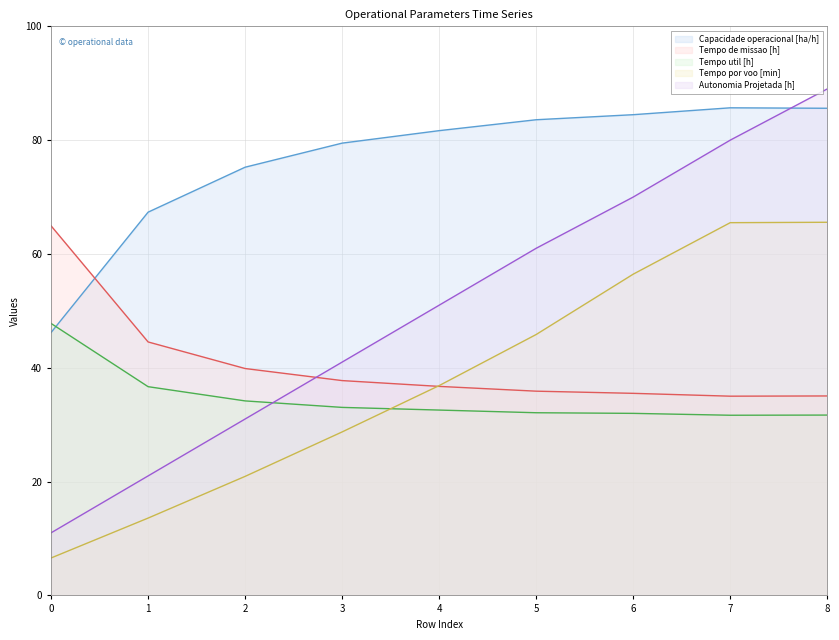

What is the value of the Tempo por voo [min] point at the 9th from the left?

65.6